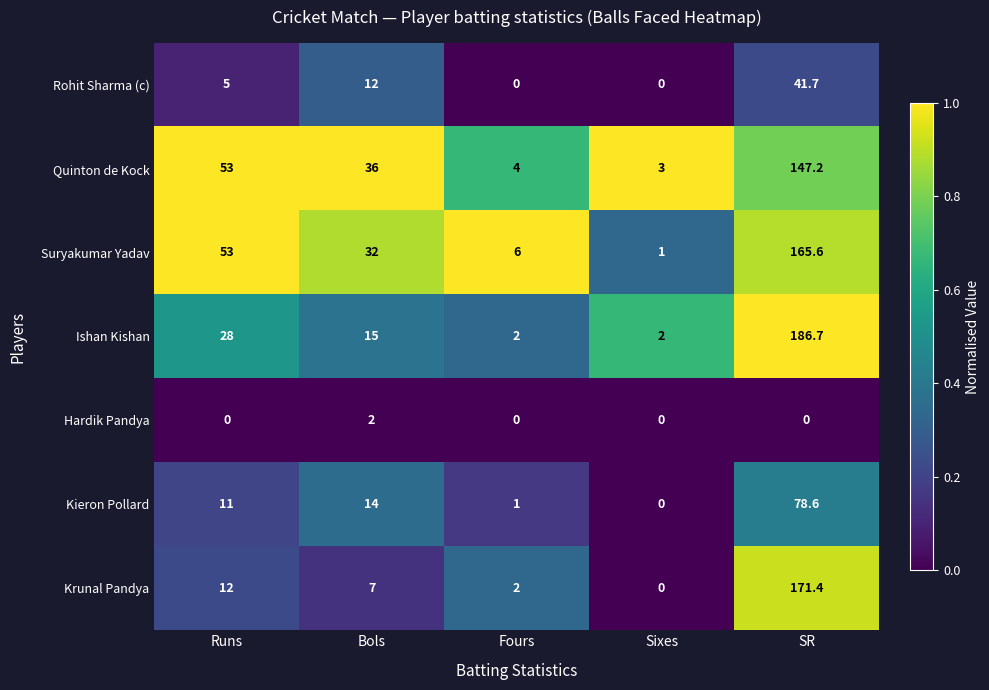

At how many categories does at least one series exceed 0?

5